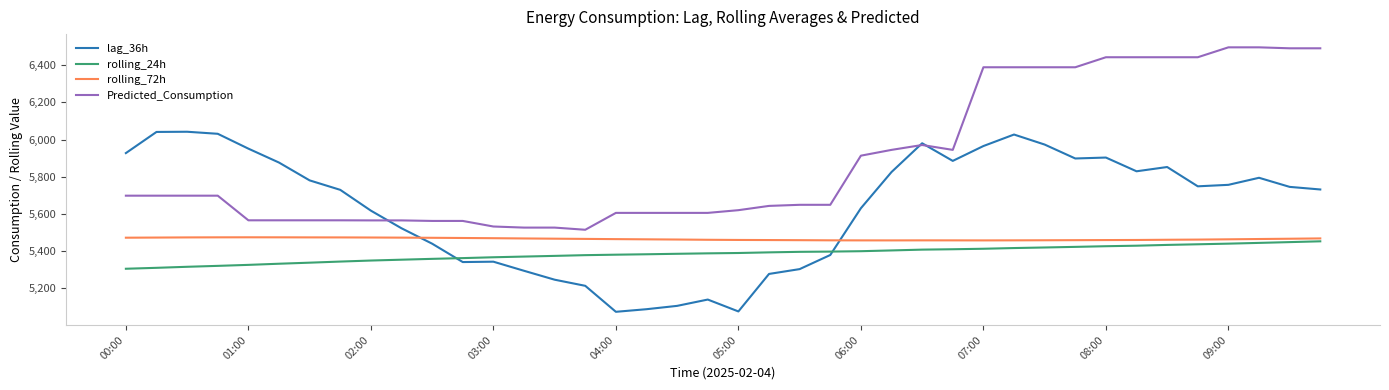

True or false: Predicted_Consumption and rolling_24h cross at least once.

False